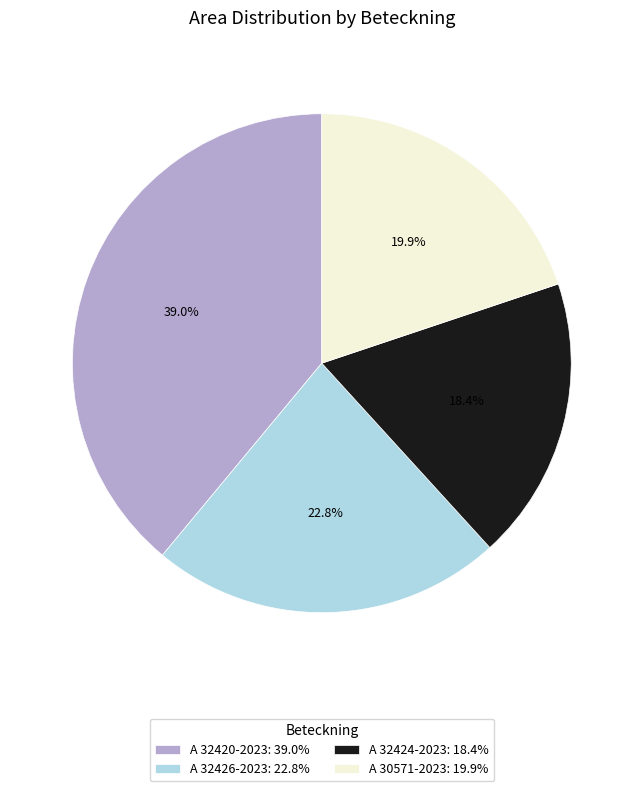

How many slices are in this pie chart?

4